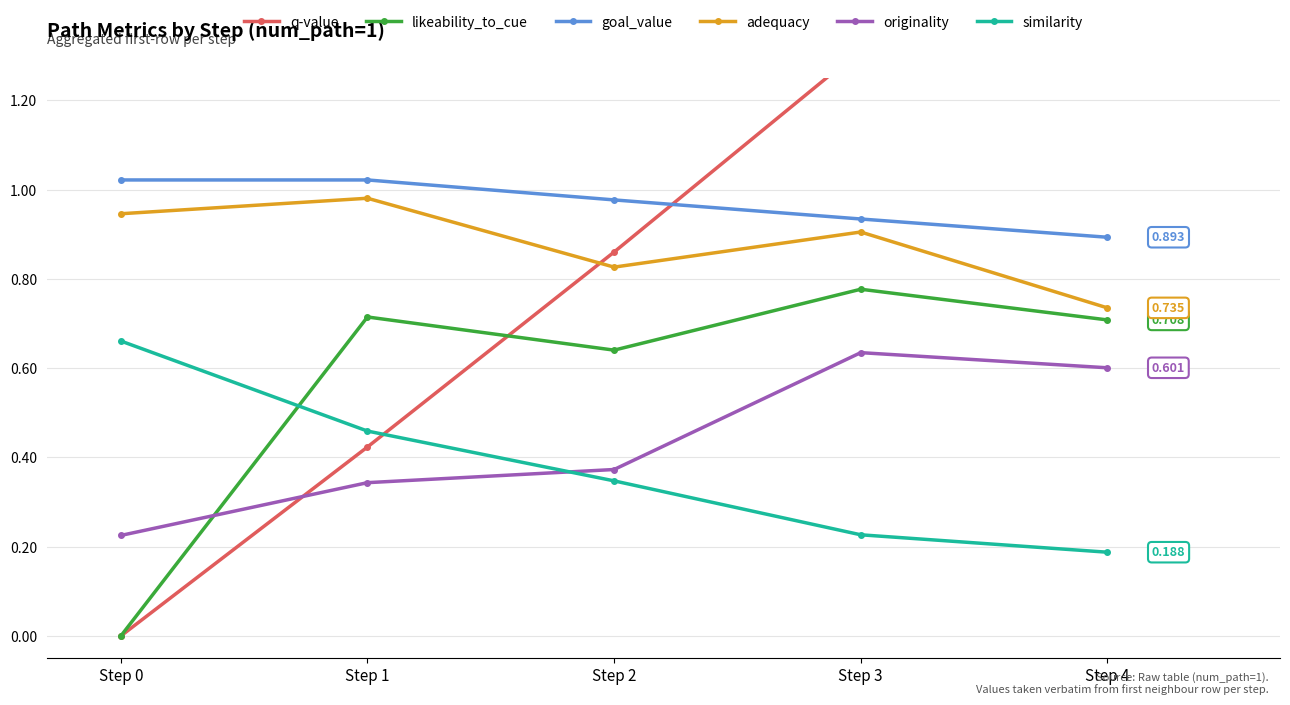

The adequacy series shows 0.9 at Step 3. True or false?

True